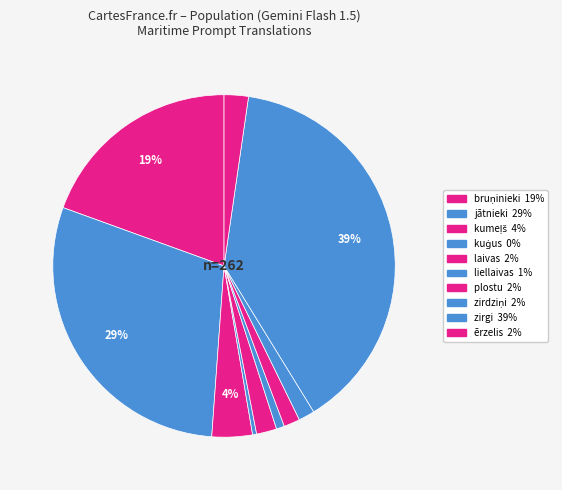

What is the ratio of the value at liellaivas to the value at plostu?

0.5